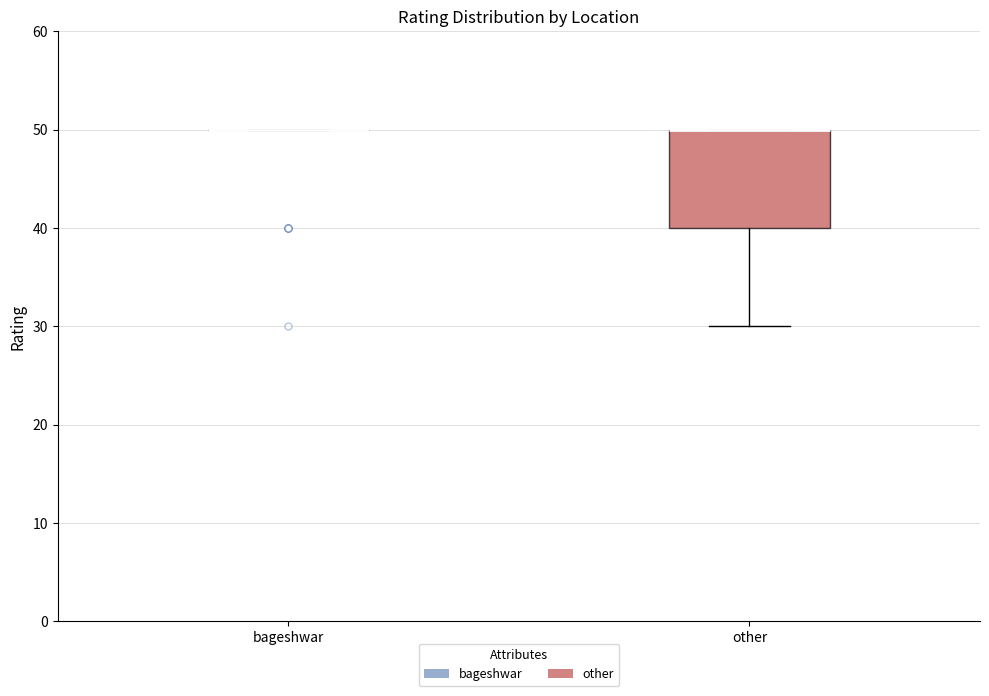

Comparing the boxes themselves (not the whiskers), which one is the tallest?

other